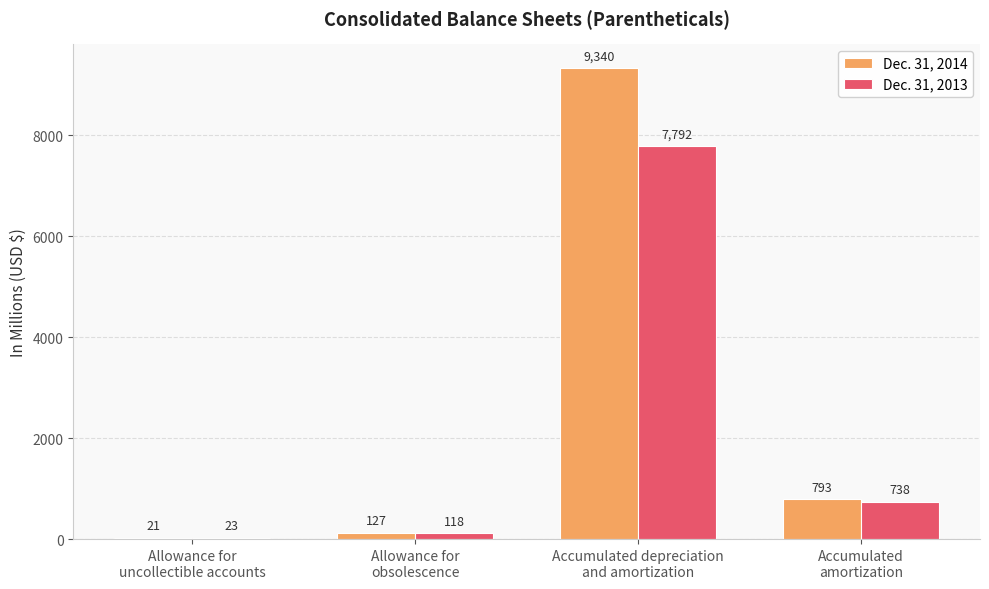

What is the greatest value displayed?

9340